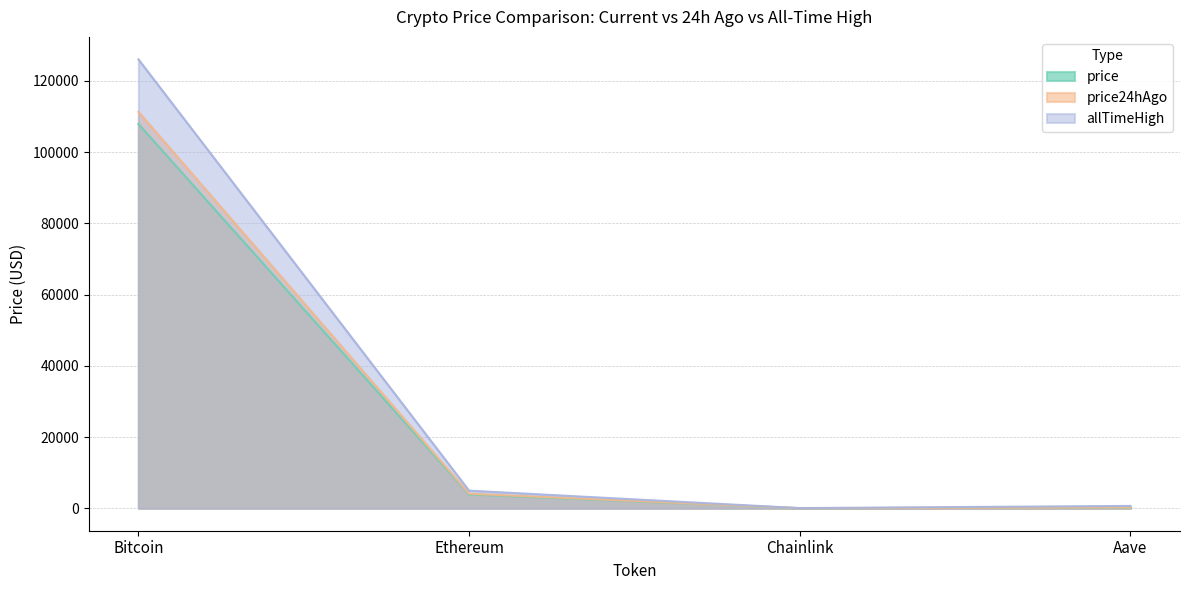

How many values in the price24hAgo series exceed 4079?

1